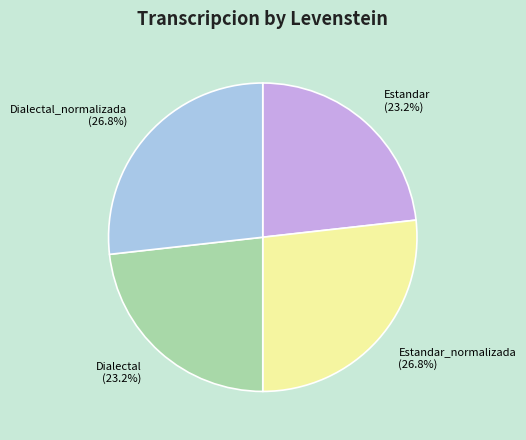

What is the ratio of the value at Estandar (23.2%) to the value at Dialectal_normalizada (26.8%)?

0.9